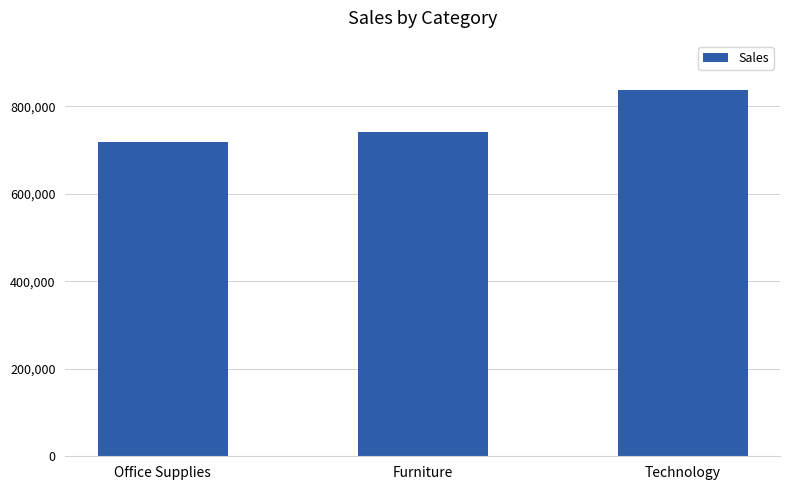

Reading right to left, extract all data points from this chart.

Technology=836154.0	Furniture=741999.8	Office Supplies=719047.0